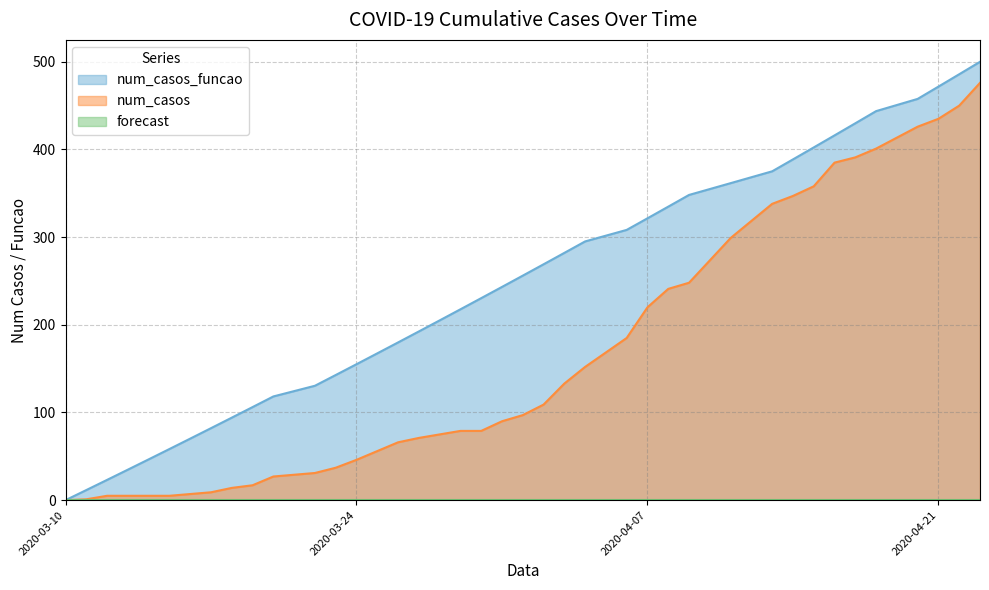

True or false: num_casos and num_casos_funcao intersect in this chart.

False